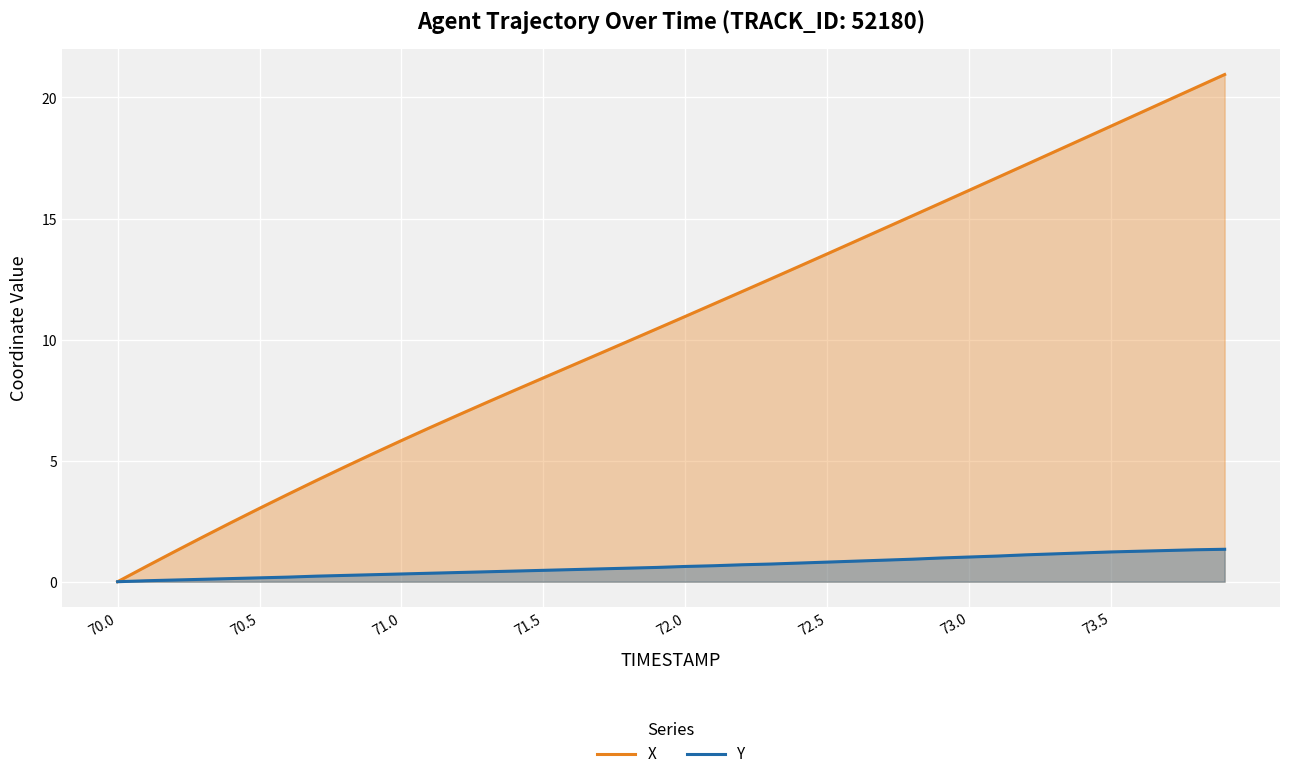

Read the X value at 72.5.

13.5